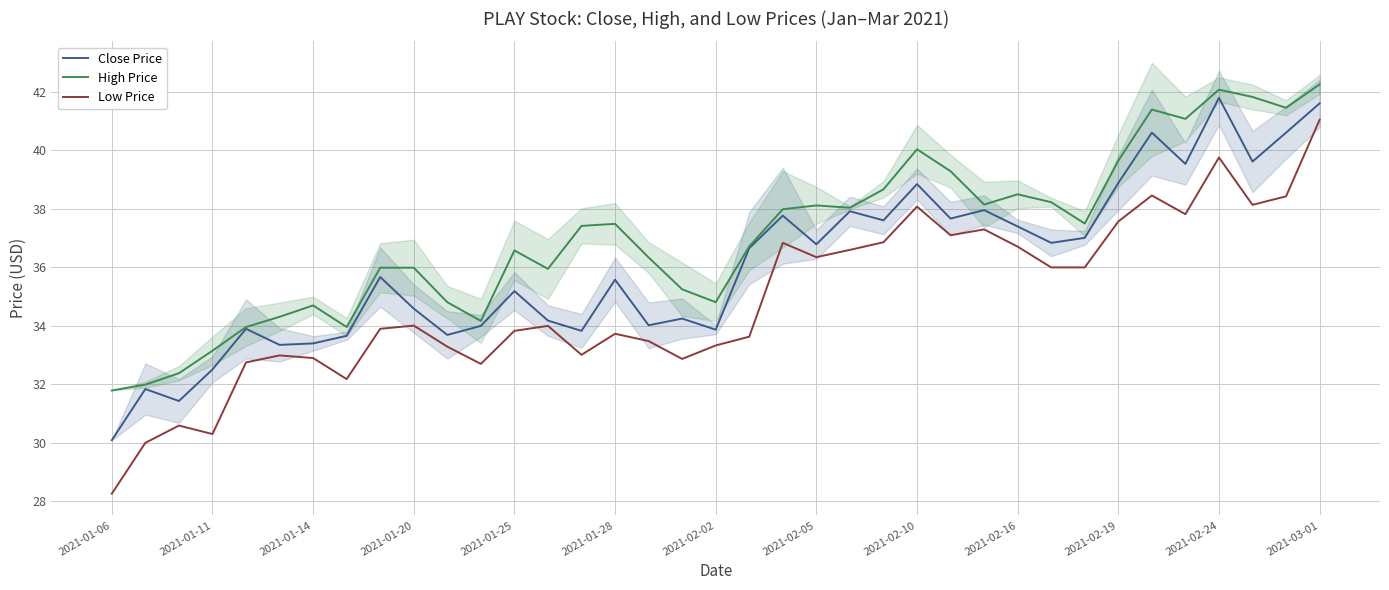

Read the Close Price value at 2021-03-01.

41.6